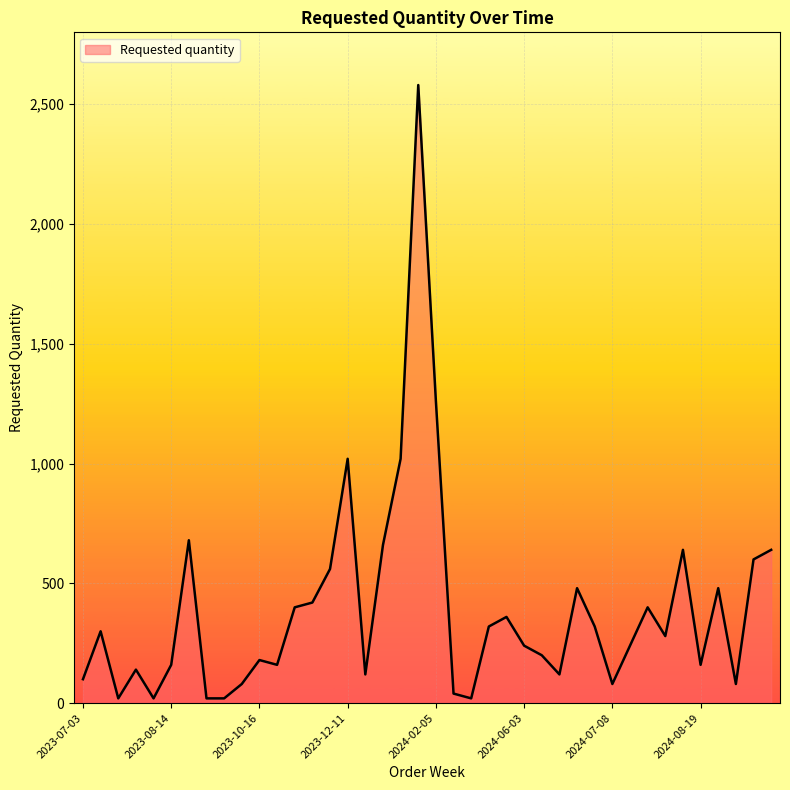

What is the greatest value displayed?

2580